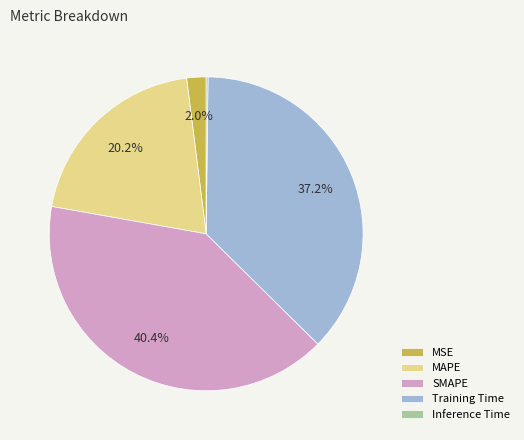

Combined, what portion of the pie is Training Time and MAPE?

57.4%